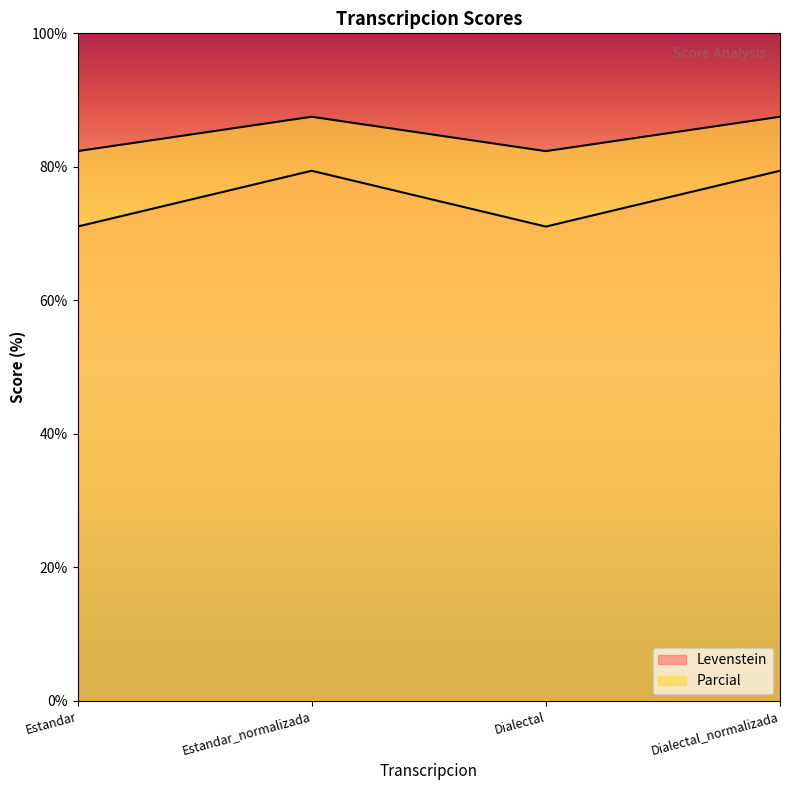

What is the approximate value of Levenstein at Dialectal?

71.1